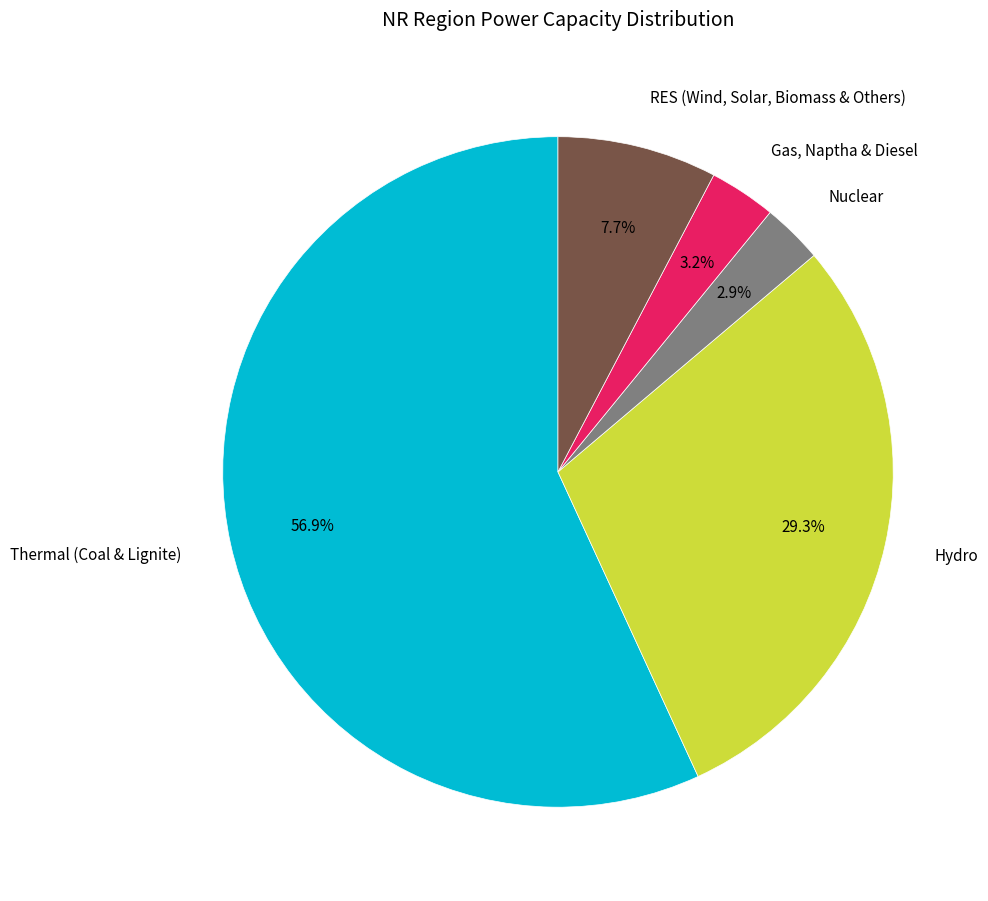

Which slice represents more than half of the pie?

Thermal (Coal & Lignite)